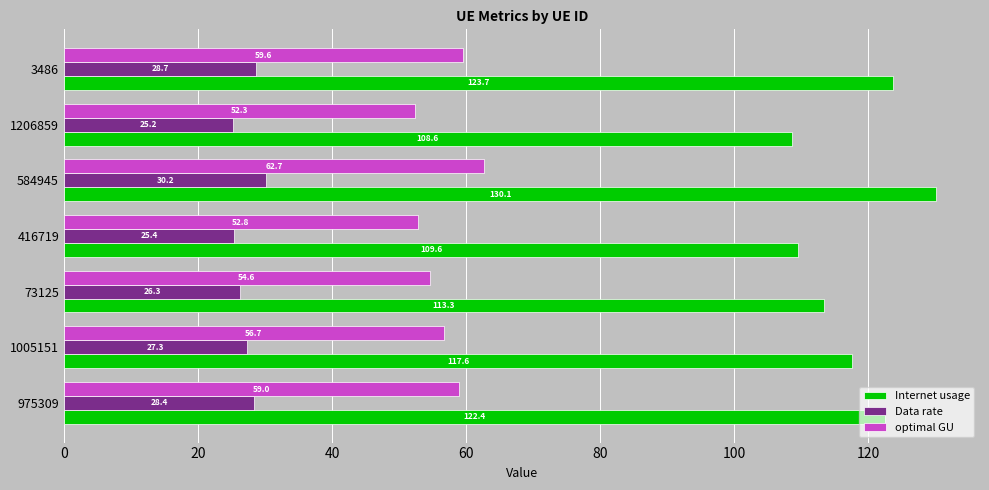

Read the Data rate value at 416719.

25.4